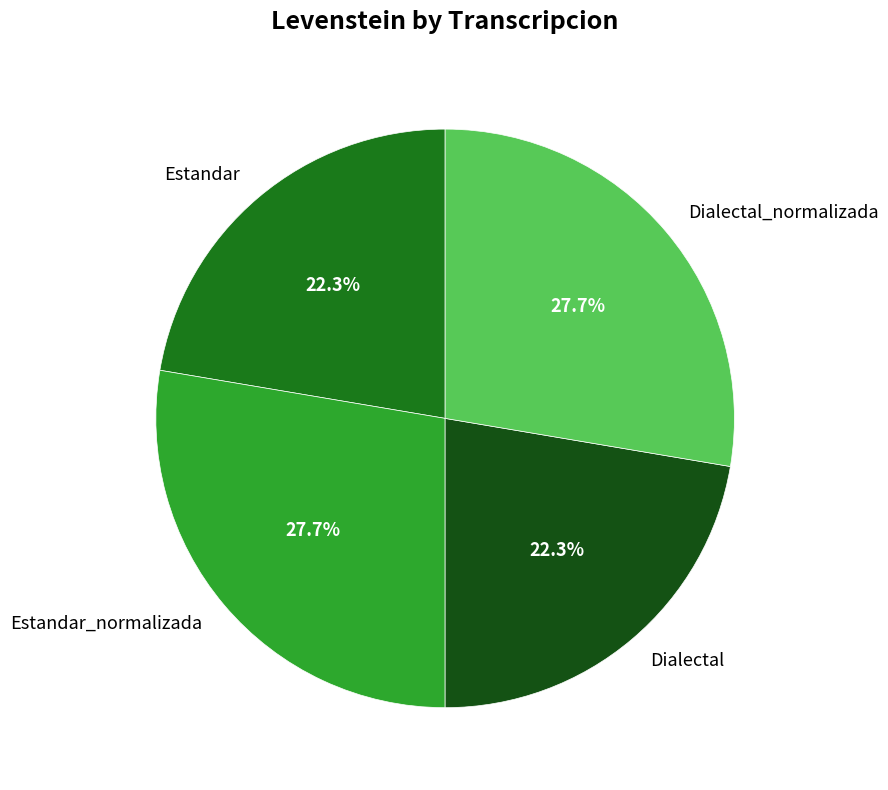

Does Dialectal_normalizada represent more than half of the total?

No